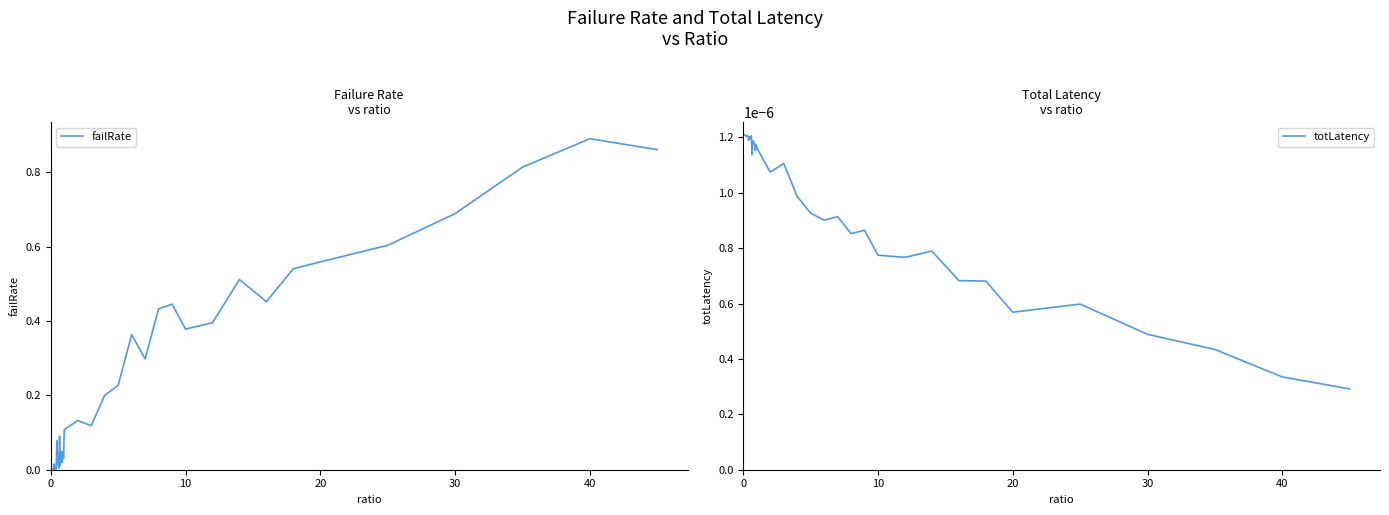

How many lines are shown in the chart?

2